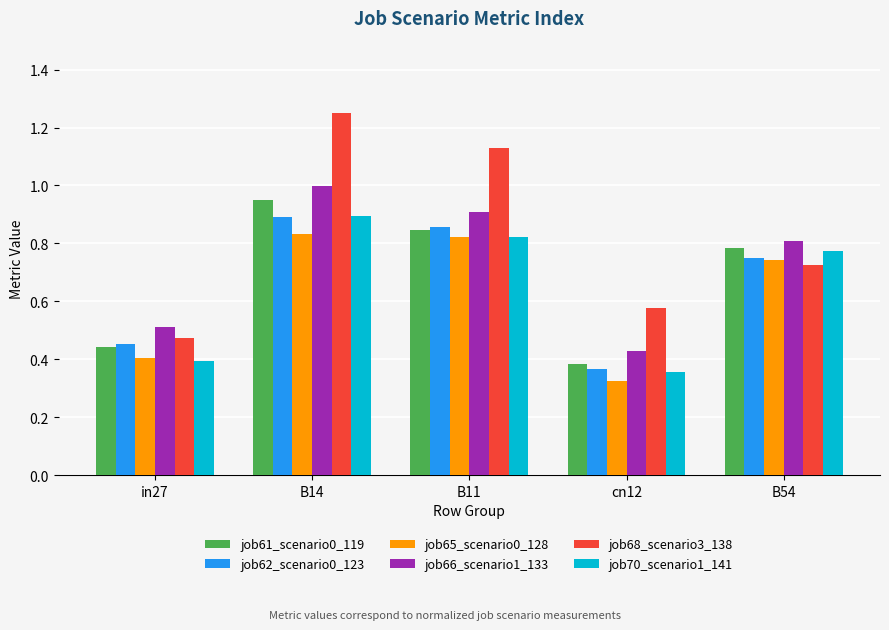

What is the sum of the job70_scenario1_141 values at B11 and B14?

1.7